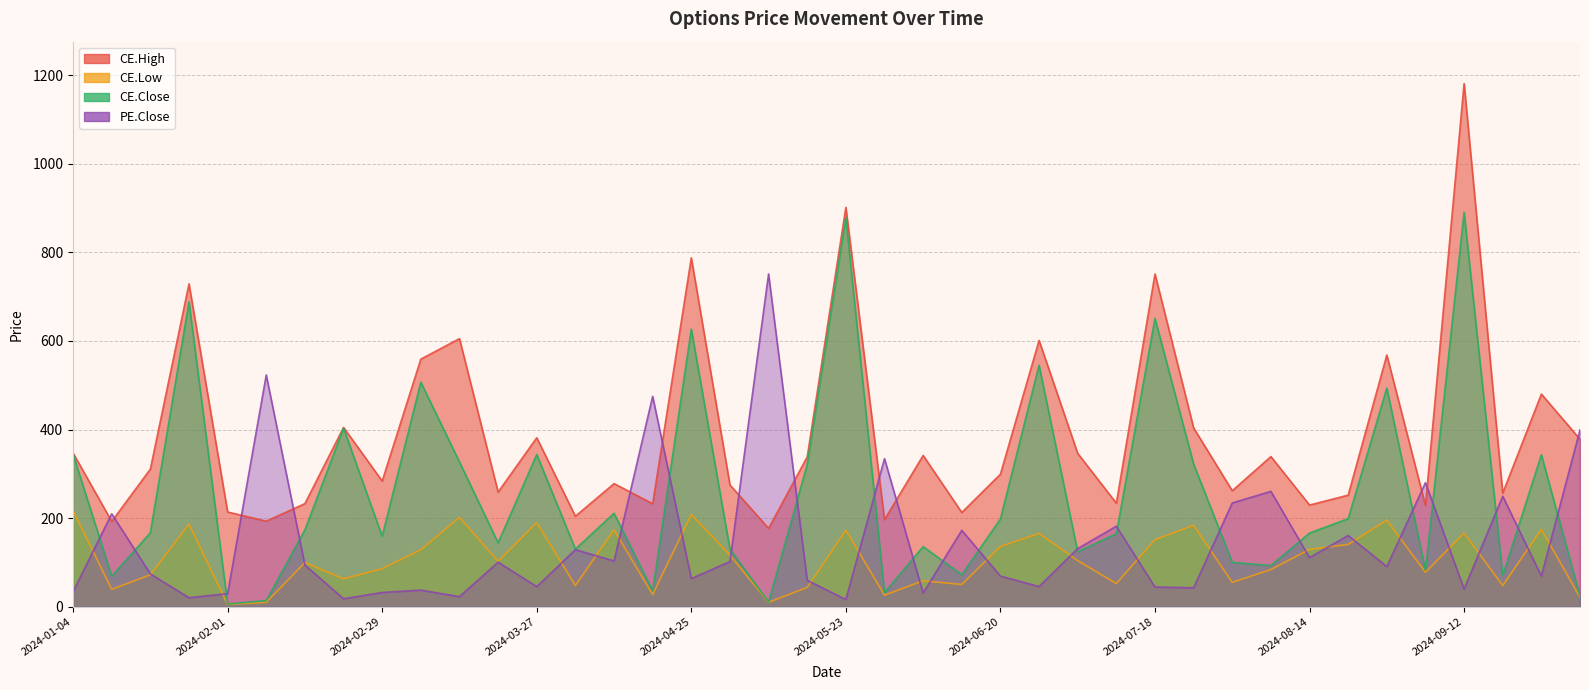

Which series changed the most between 2024-04-25 and 2024-06-27?

CE.High